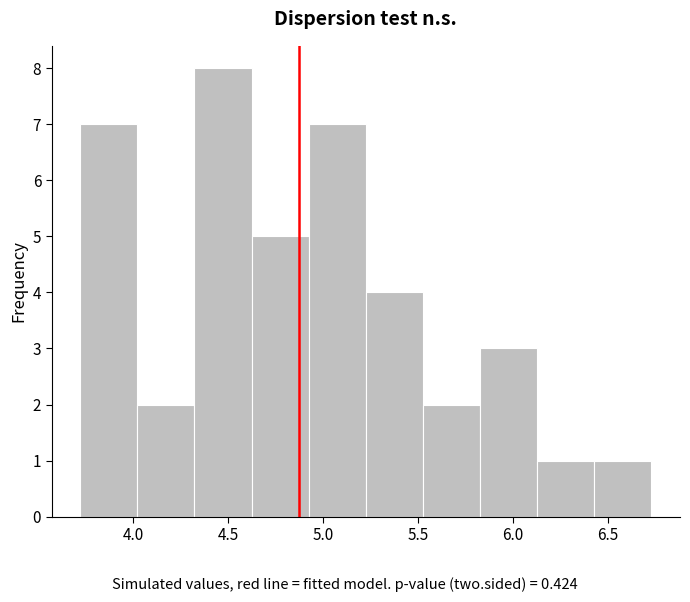

Reading left to right, transcribe this chart: for each bar, give the range it covers on the x-axis and its height. Neither the bar edges nor the heights are printed on the chart, so give them approximately, as read against the axes.

3.70 to 4.00: 7
4.00 to 4.30: 2
4.30 to 4.60: 8
4.60 to 4.95: 5
4.95 to 5.25: 7
5.25 to 5.55: 4
5.55 to 5.85: 2
5.85 to 6.15: 3
6.15 to 6.45: 1
6.45 to 6.75: 1